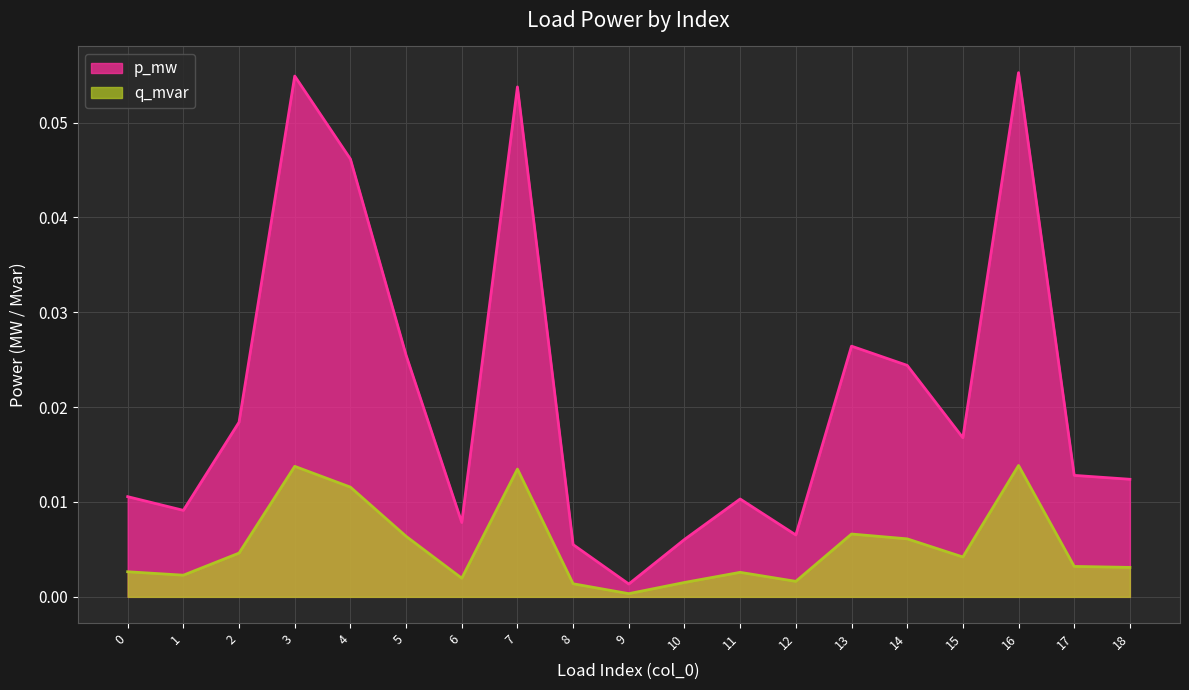

Between 10 and 12, which series saw the biggest shift?

p_mw